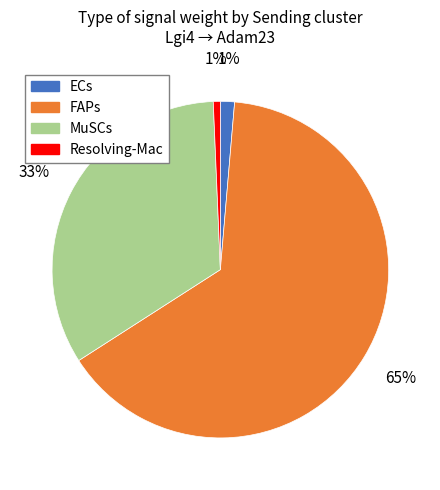

Which has a higher value, MuSCs or ECs?

MuSCs